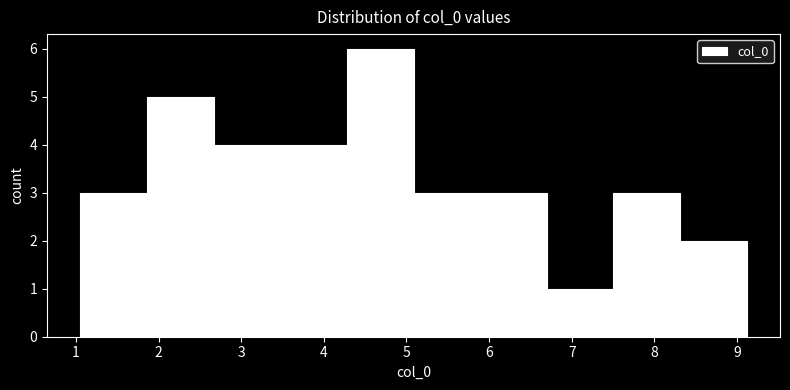

How tall is the bar that spans 6.7 to 7.5 on the x-axis? Neither the bar edges nor the heights are printed on the chart, so give them approximately, as read against the axes.

1